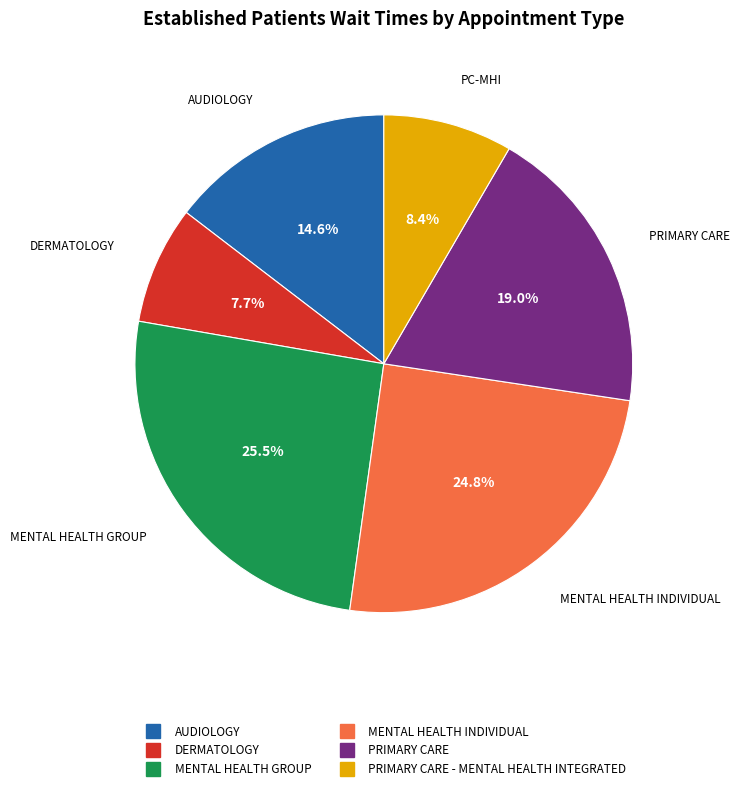

Does any single category account for the majority?

No